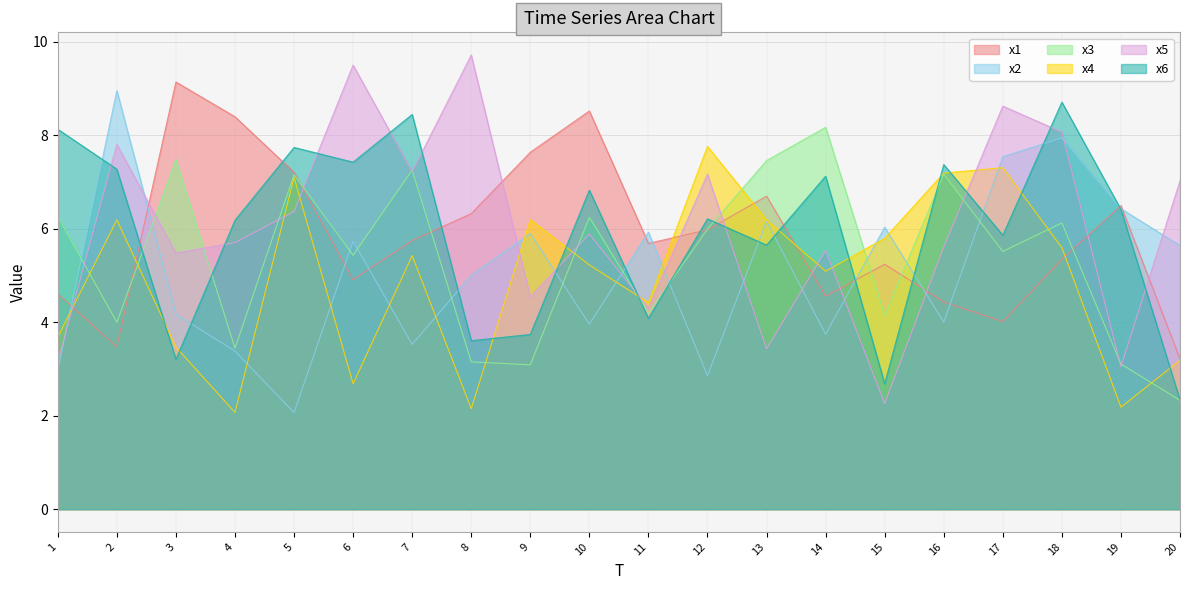

List the labels in order of x4 value, smallest first.

4, 8, 19, 6, 20, 3, 1, 11, 14, 10, 7, 18, 15, 13, 2, 9, 5, 16, 17, 12